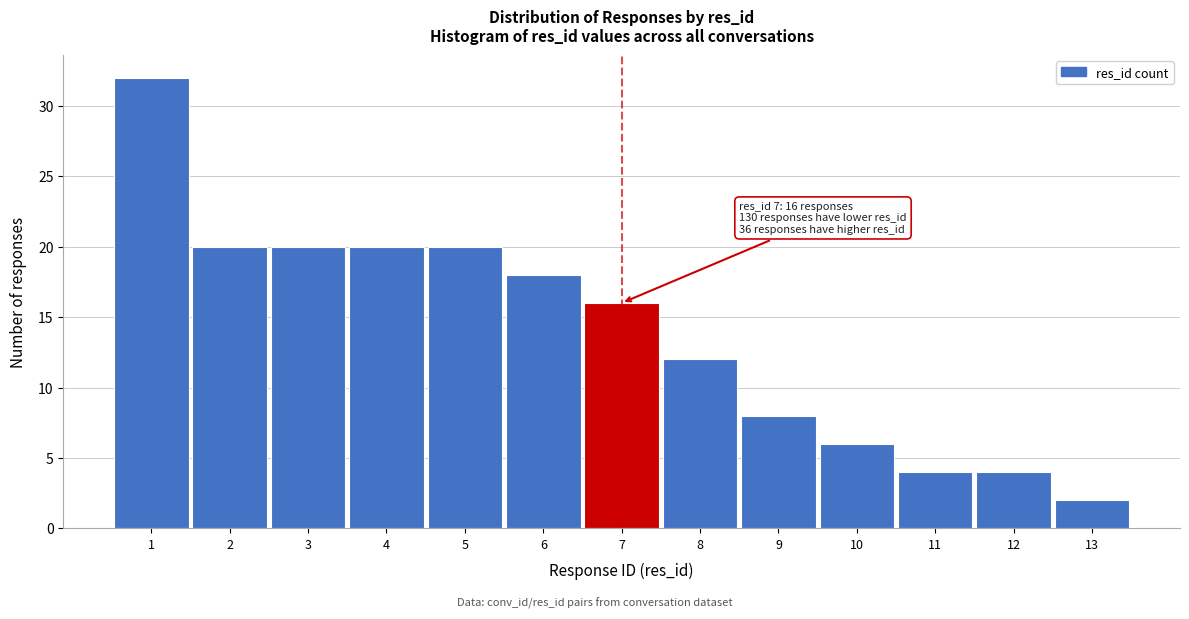

Which range on the x-axis has the tallest bar?

0.5 to 1.5